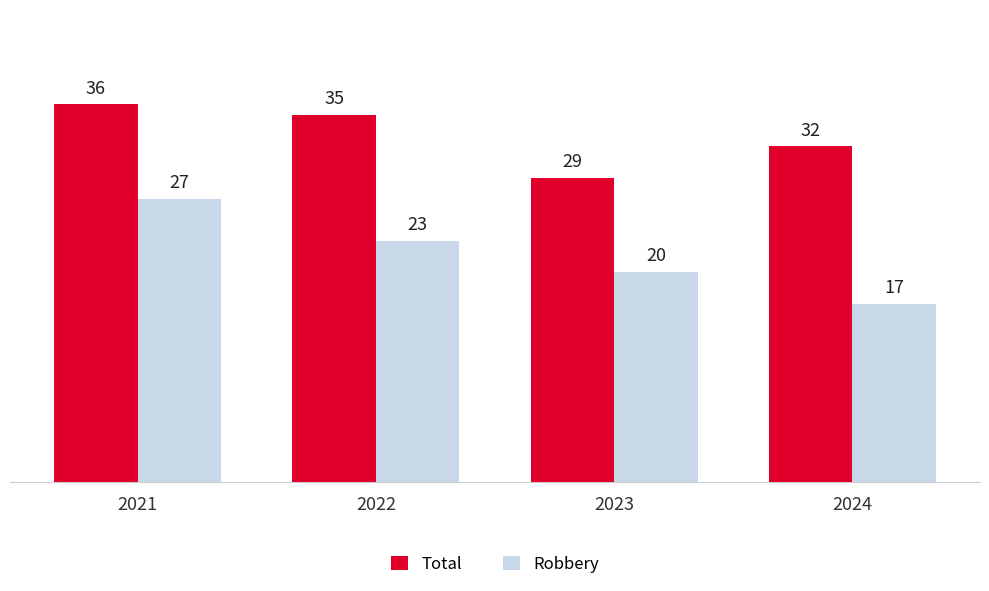

Between 2022 and 2024, which series saw the biggest shift?

Robbery